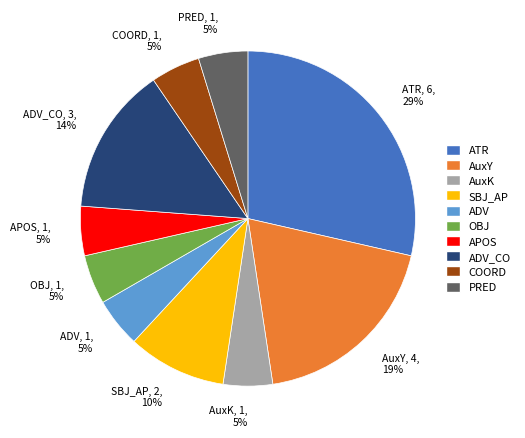

The OBJ slice represents 5% of the pie. True or false?

True